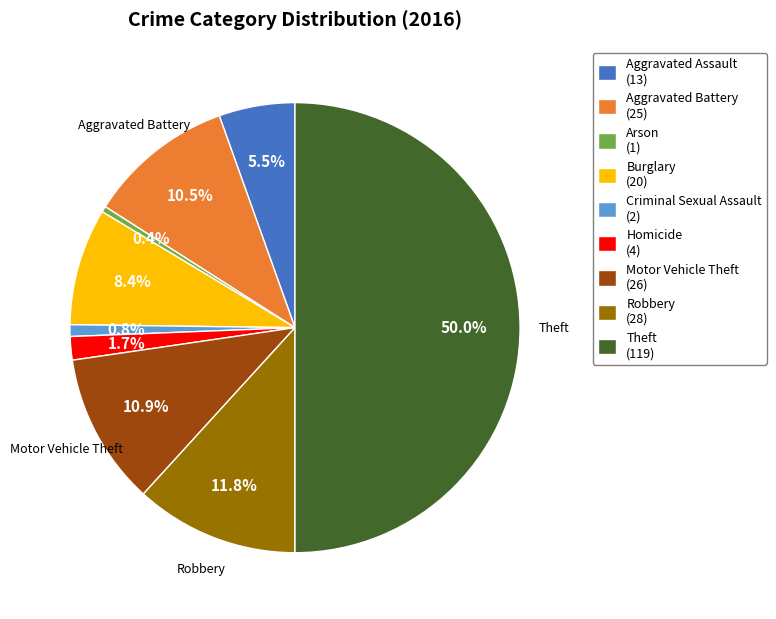

Approximately how many times larger is the value at Aggravated Assault (13) compared to Criminal Sexual Assault (2)?

6.5